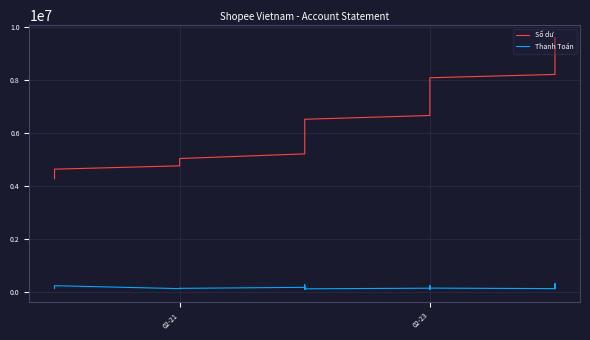

Does the chart have visible grid lines?

Yes